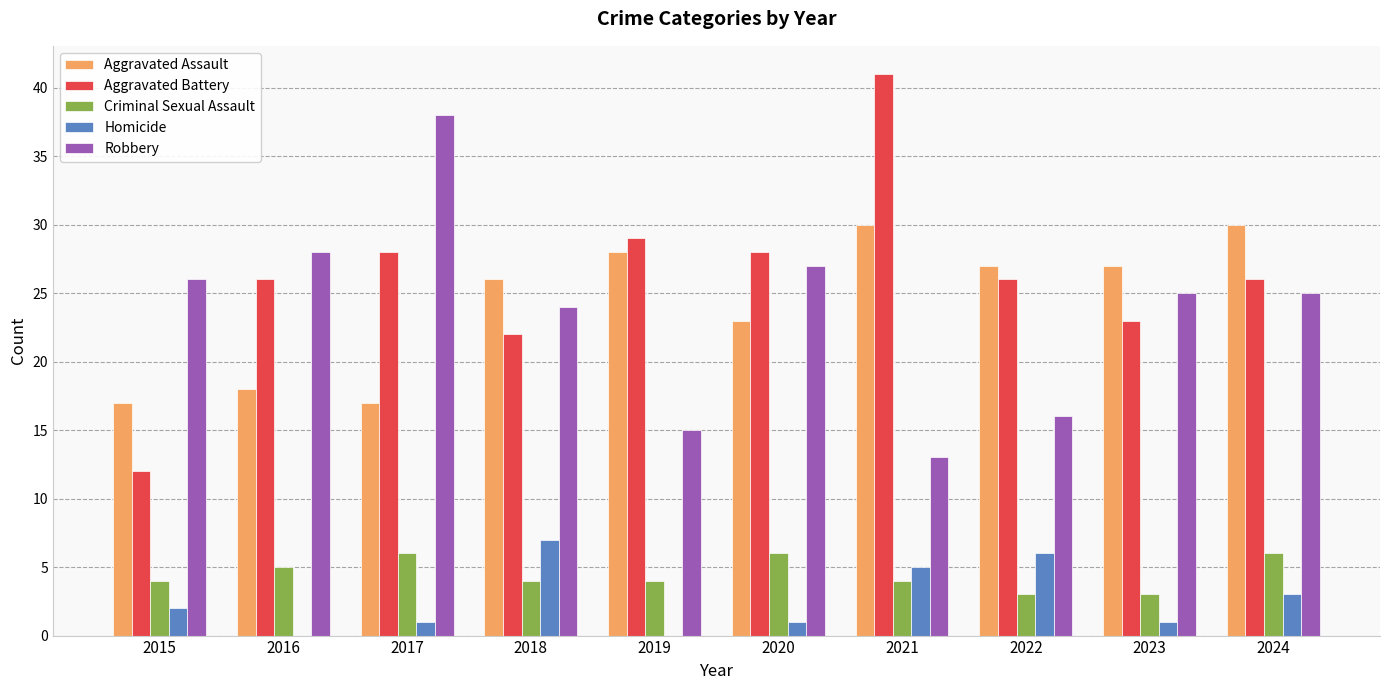

Which series changed the most between 2018 and 2021?

Aggravated Battery